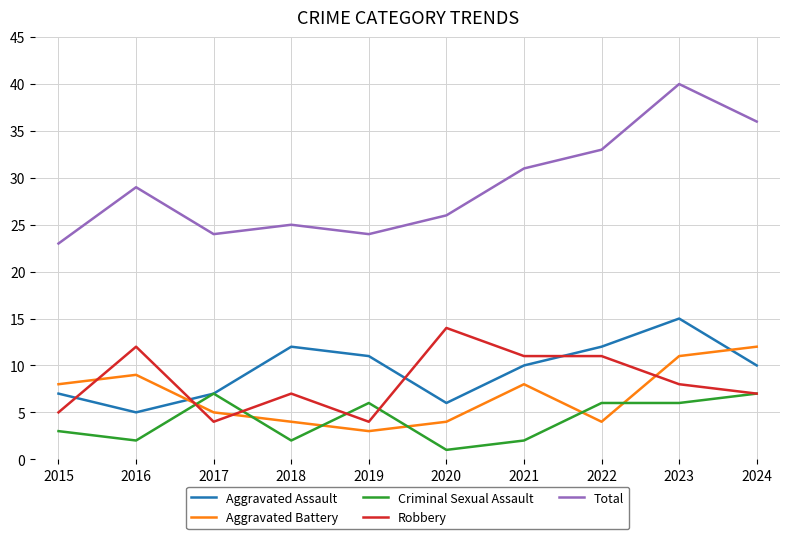

True or false: Criminal Sexual Assault and Total intersect in this chart.

False